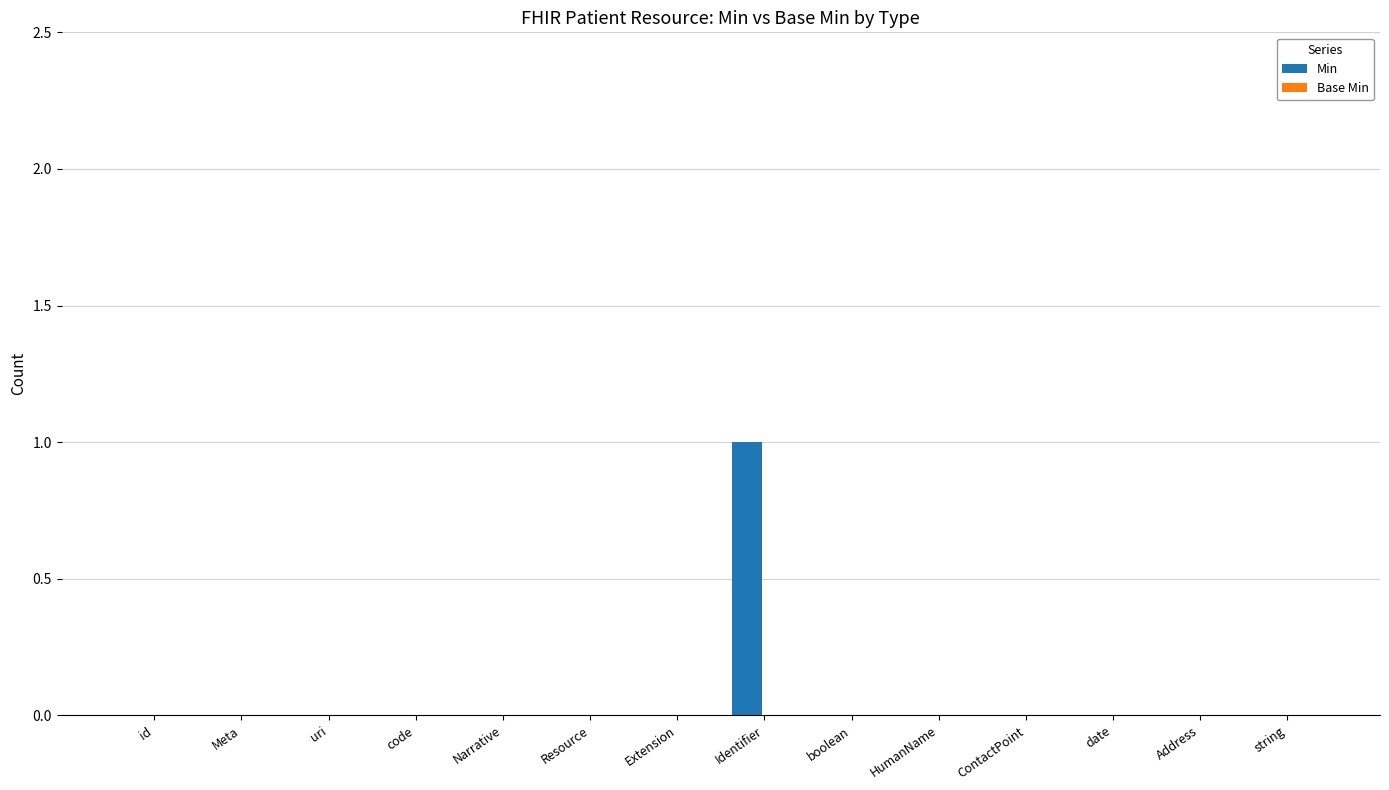

Reading left to right, transcribe all the data shown in this chart.

id=0	Meta=0	uri=0	code=0	Narrative=0	Resource=0	Extension=0	Identifier=1	boolean=0	HumanName=0	ContactPoint=0	date=0	Address=0	string=0